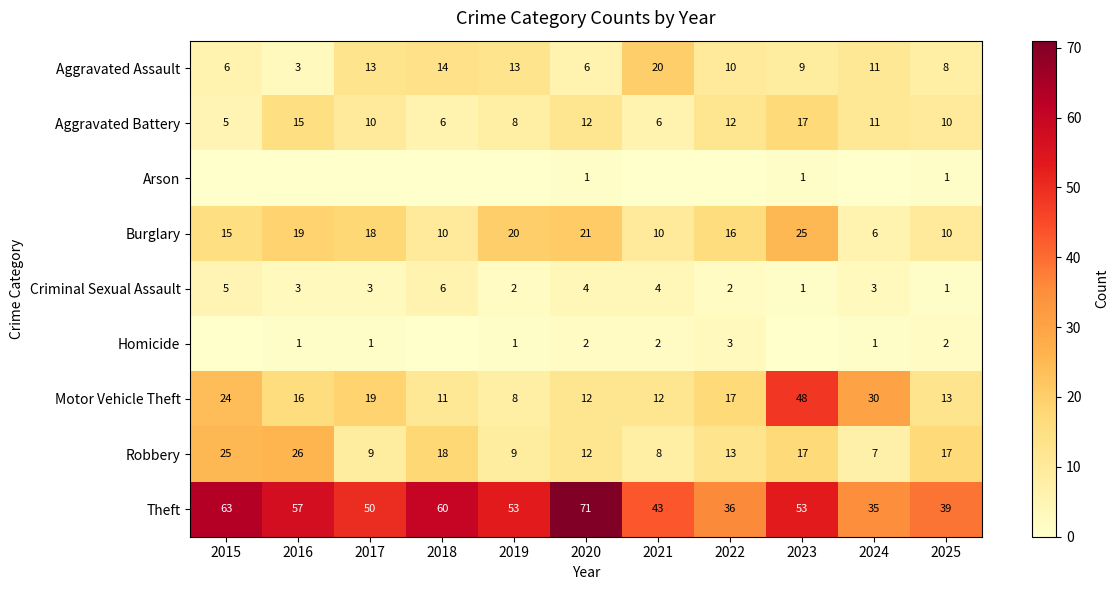

The Burglary series shows 31 at 2019. True or false?

False